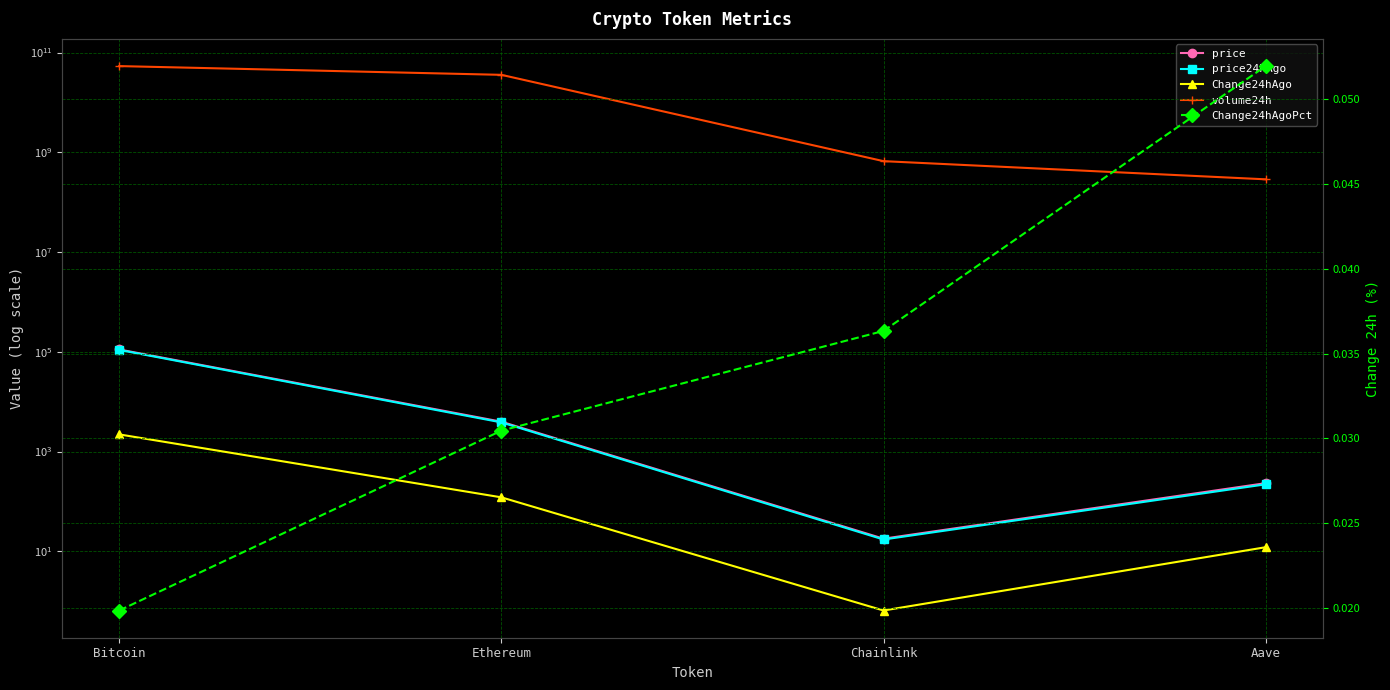

What is the spread (max minus min) of values at Bitcoin?

53511543627.0